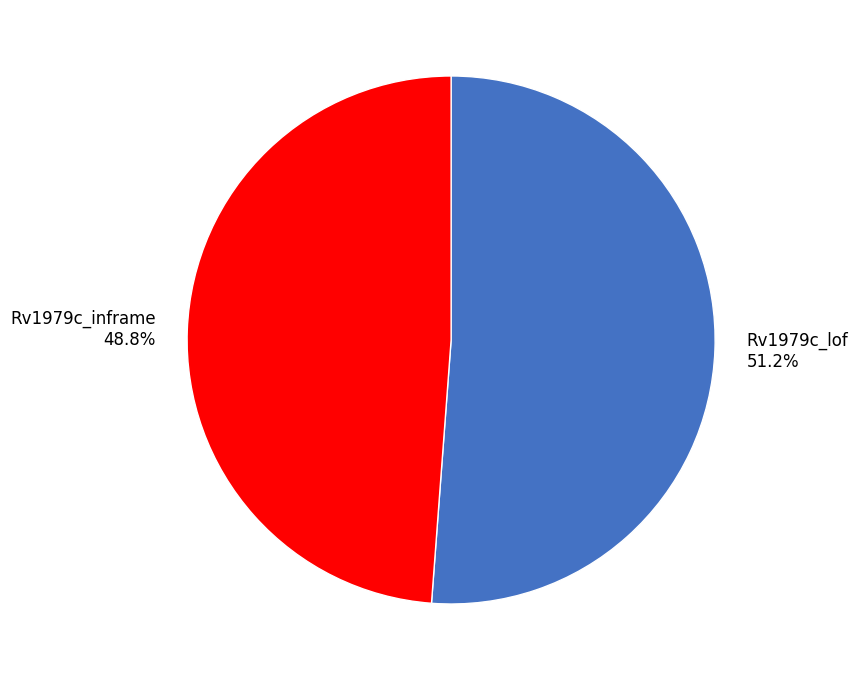

To the nearest percent, what portion does Rv1979c_inframe represent?

49%